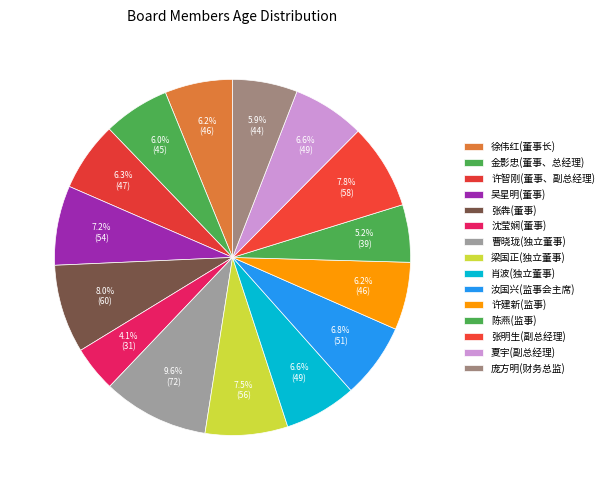

How many segments does this pie chart have?

15